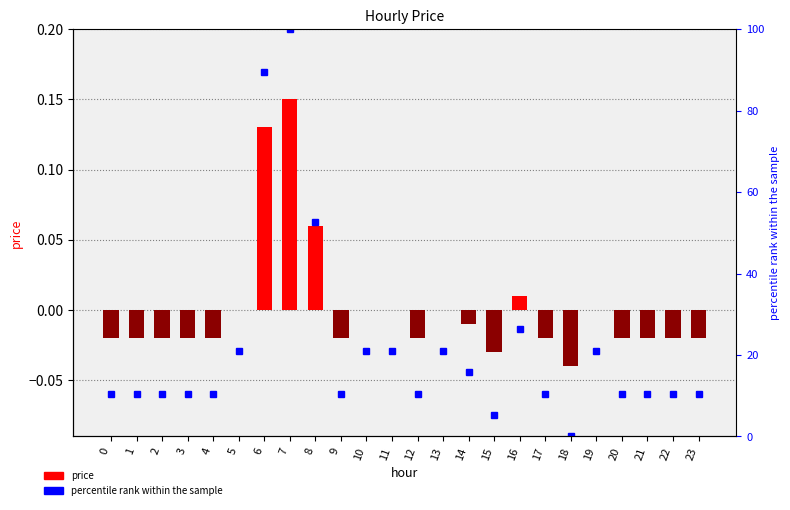

Between 7 and 16, which series saw the biggest shift?

percentile rank within the sample